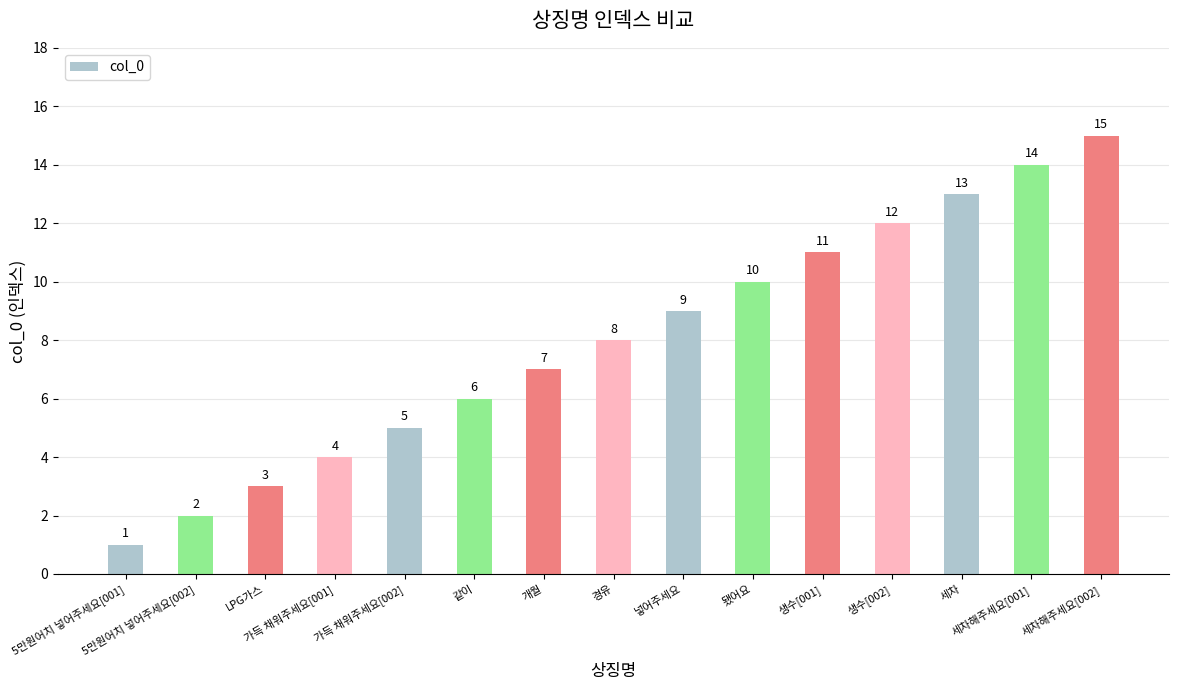

List the labels in order of value, largest first.

세차해주세요[002], 세차해주세요[001], 세차, 생수[002], 생수[001], 됐어요, 넣어주세요, 경유, 개월, 같이, 가득 채워주세요[002], 가득 채워주세요[001], LPG가스, 5만원어치 넣어주세요[002], 5만원어치 넣어주세요[001]